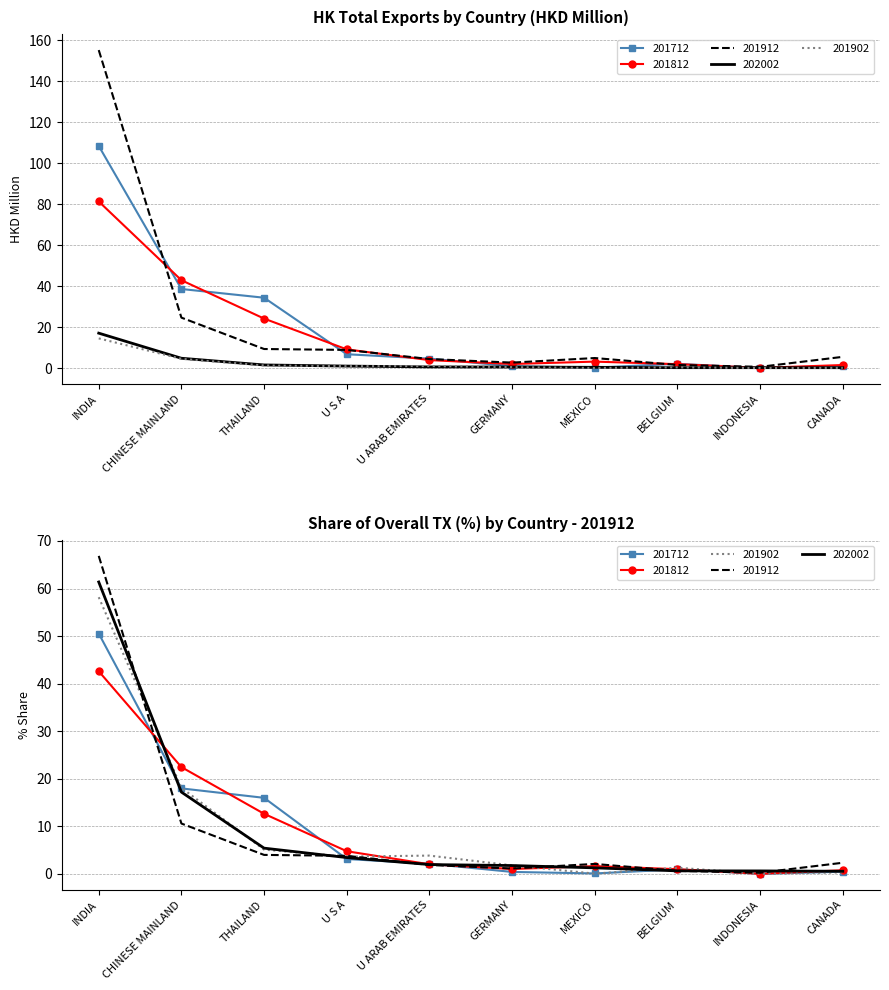

Is it true that 201712 equals 1.3 at BELGIUM?

False